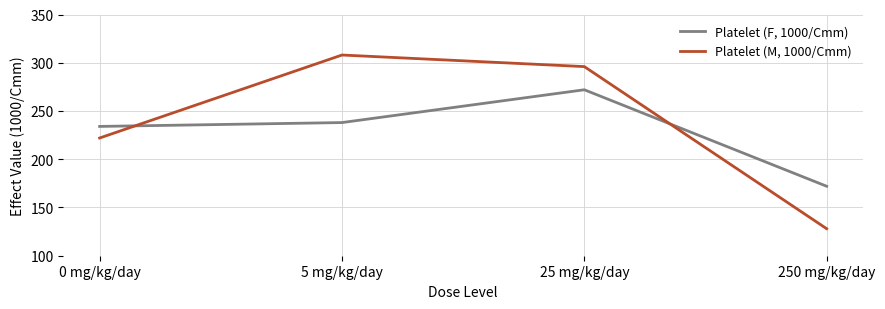

At which label does Platelet (F, 1000/Cmm) reach its minimum?

250 mg/kg/day